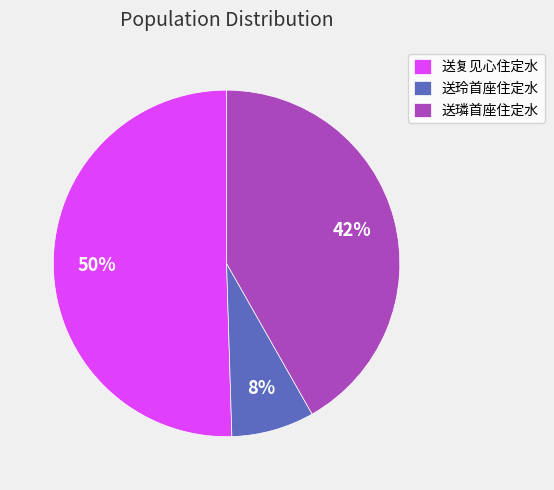

What is the smallest slice in the pie chart?

送玲首座住定水